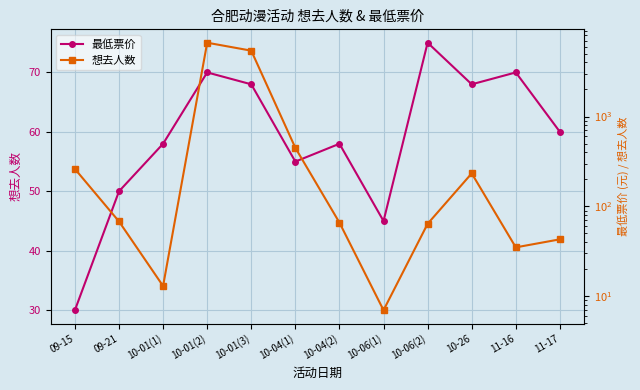

What is the label of the 11th point from the left?

11-16